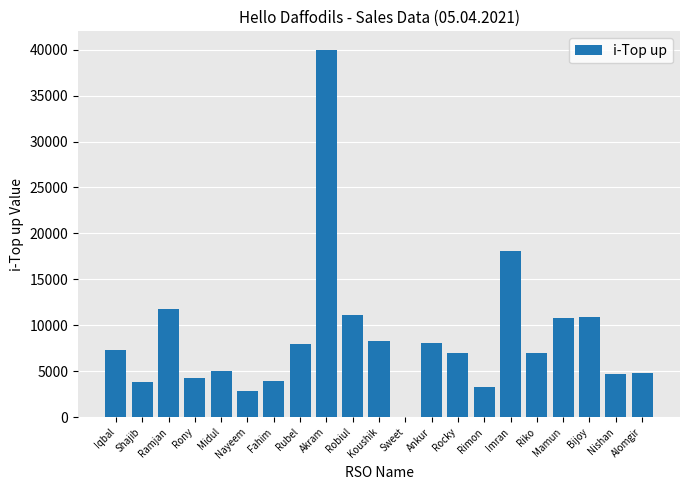

Which label corresponds to the largest value in the chart?

Akram